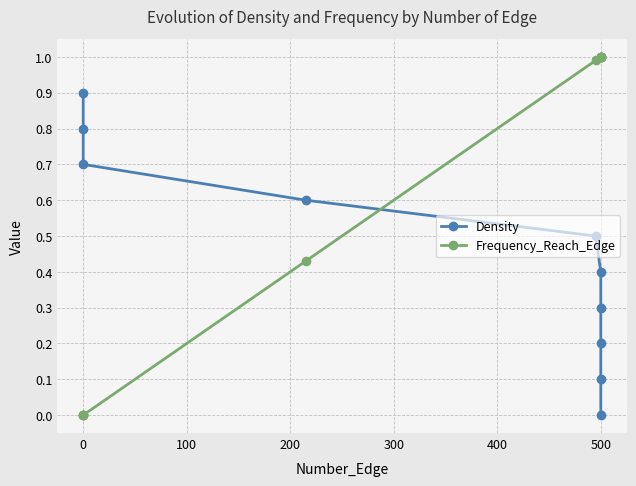

Between which two adjacent categories do Density and Frequency_Reach_Edge first intersect?

200 and 300